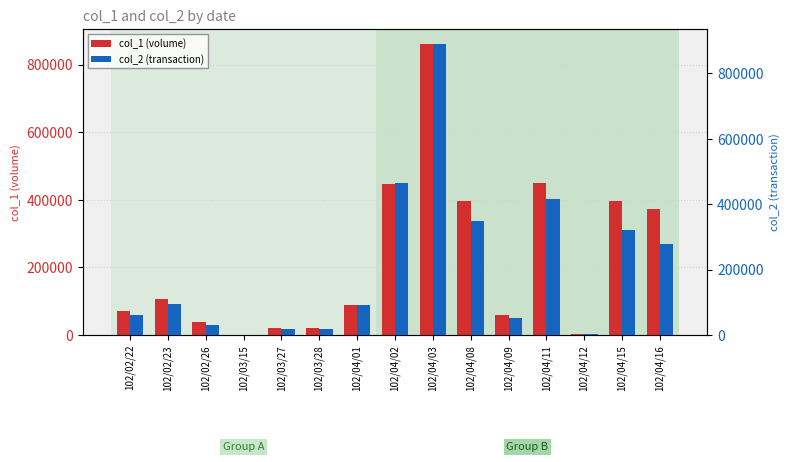

How many series are shown in this chart?

2